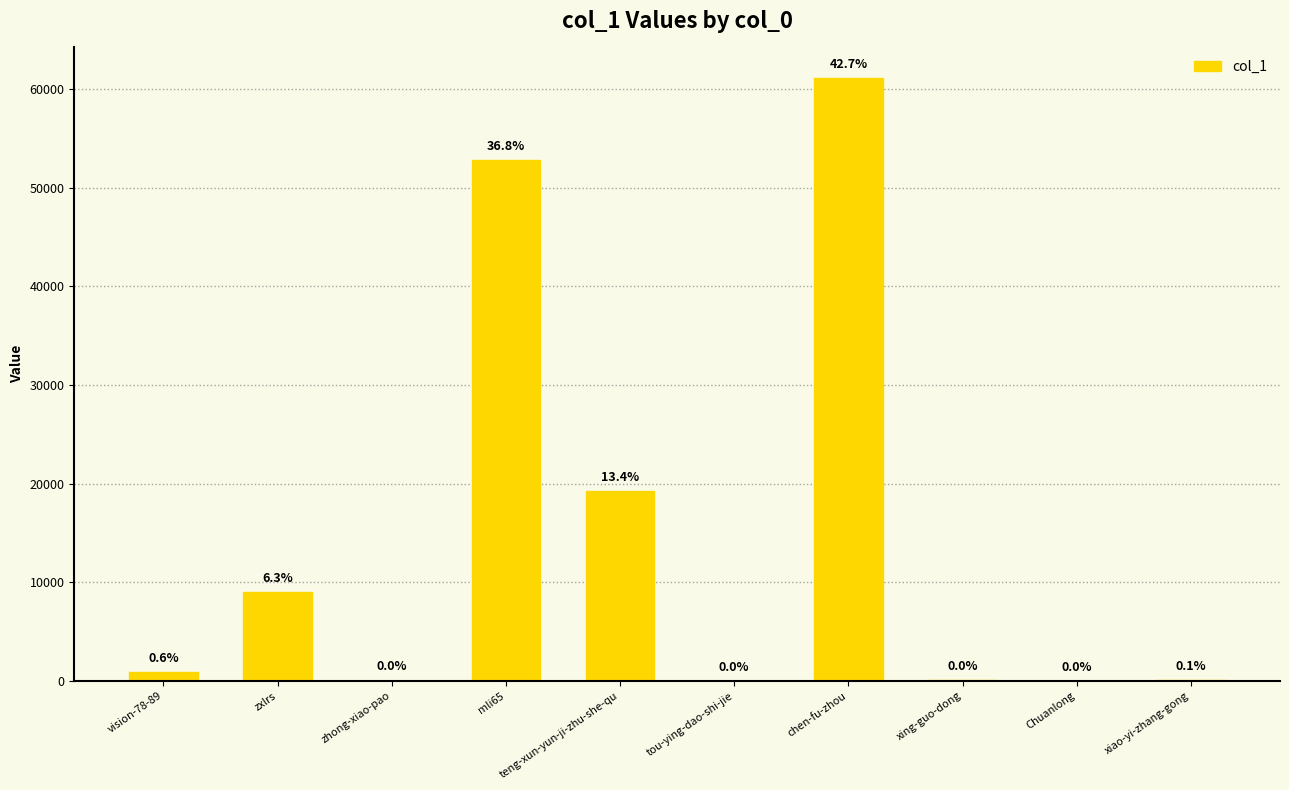

At which label is the value closest to 30595?

teng-xun-yun-ji-zhu-she-qu